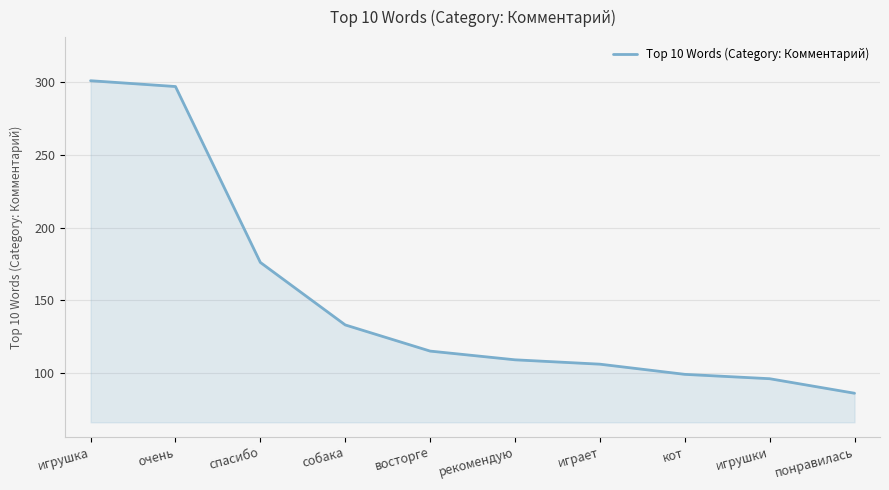

Rank the categories by value from lowest to highest.

понравилась, игрушки, кот, играет, рекомендую, восторге, собака, спасибо, очень, игрушка